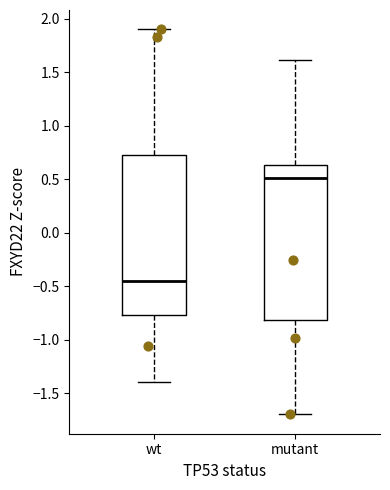

Reading left to right, read every box against the y-axis: the position of its median line, the range the box covers, and the ends of its whiskers. The values are not printed on the chart, so give them approximately, as read against the axis.

wt: median -0.45, box -0.75 to 0.75, whiskers -1.40 to 1.90
mutant: median 0.50, box -0.80 to 0.65, whiskers -1.70 to 1.60